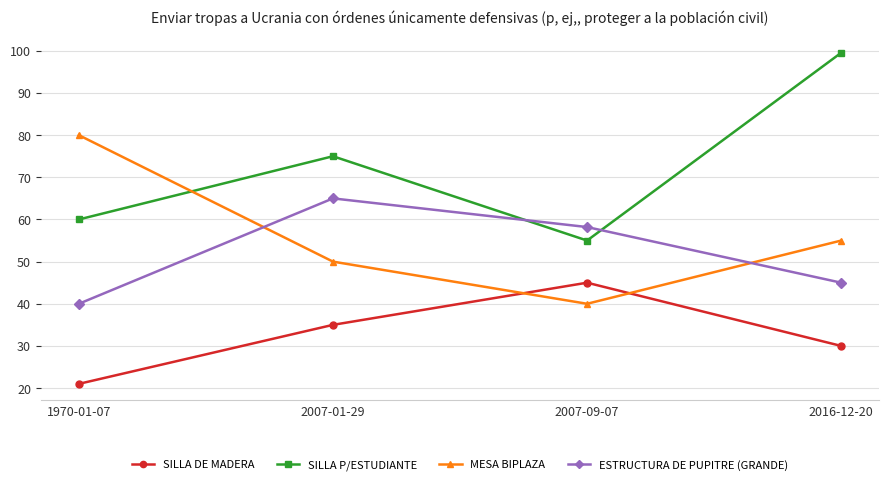

List the labels in order of ESTRUCTURA DE PUPITRE (GRANDE) value, smallest first.

1970-01-07, 2016-12-20, 2007-09-07, 2007-01-29